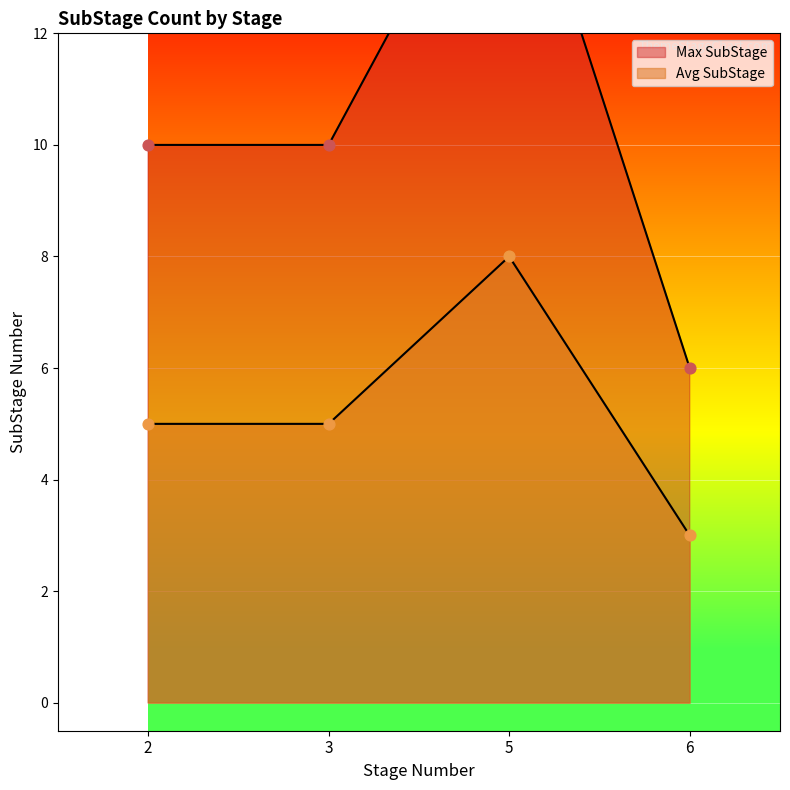

What are all the series names shown in the legend?

Max SubStage, Avg SubStage